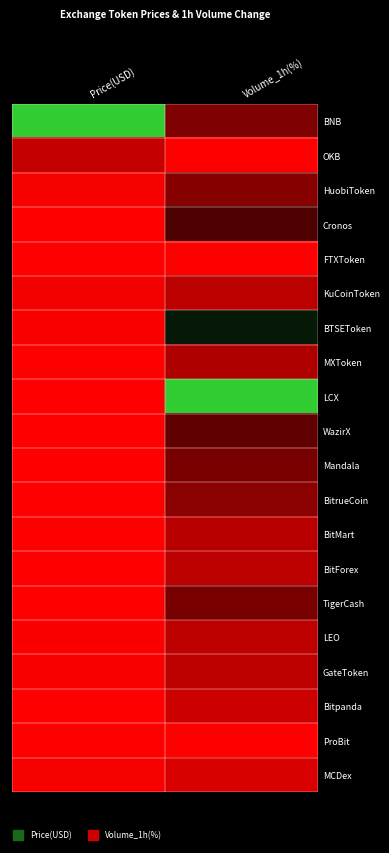

Rank the series at Volume_1h(%) from lowest to highest value.

ProBit, OKB, FTXToken, MCDex, Bitpanda, LEO, BitForex, GateToken, KuCoinToken, BitMart, MXToken, BitrueCoin, HuobiToken, BNB, TigerCash, Mandala, WazirX, Cronos, BTSEToken, LCX